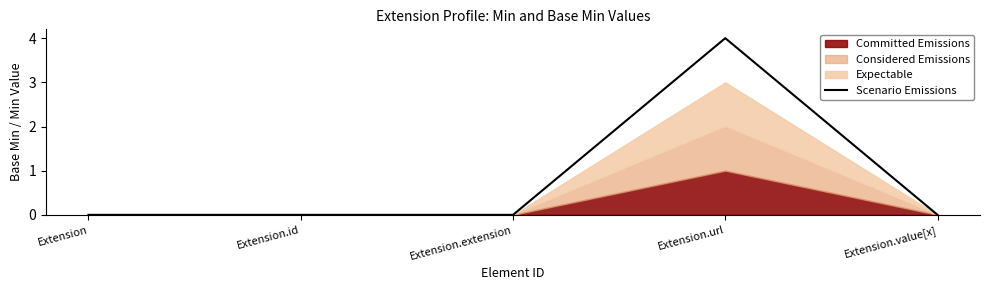

How many categories are shown in the chart?

5